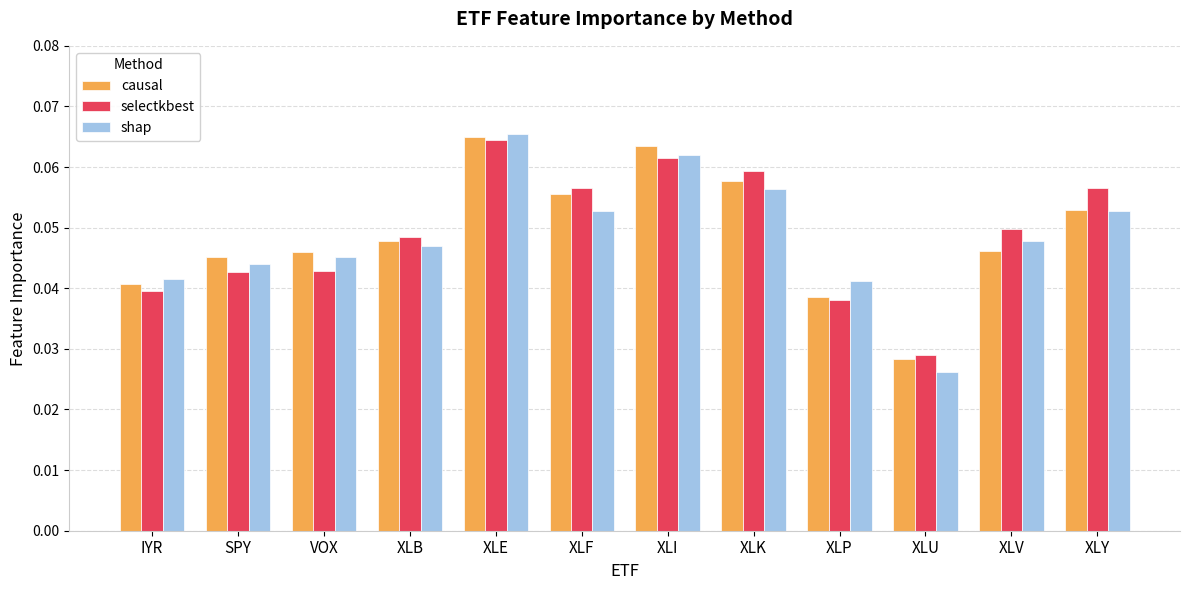

What is the sum of all shap values?

0.6